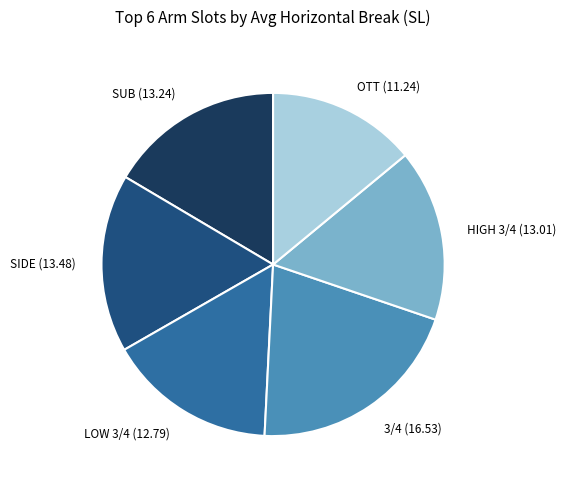

Is there any slice that represents more than half of the pie?

No